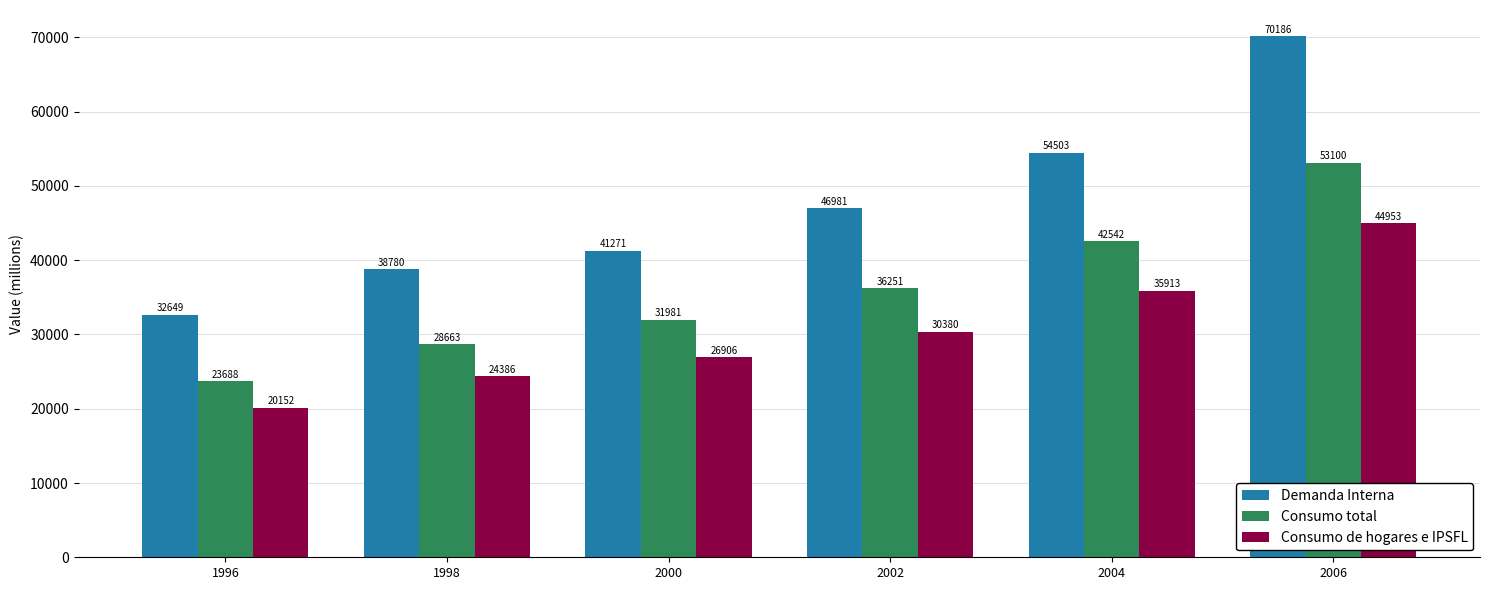

True or false: Demanda Interna has a value of 70186 at 2006.

True